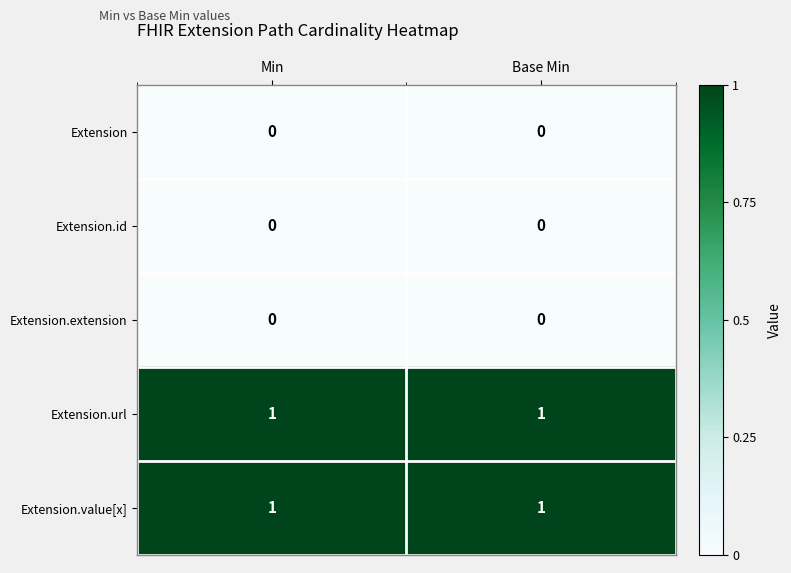

The Extension.url series shows 1 at Base Min. True or false?

True